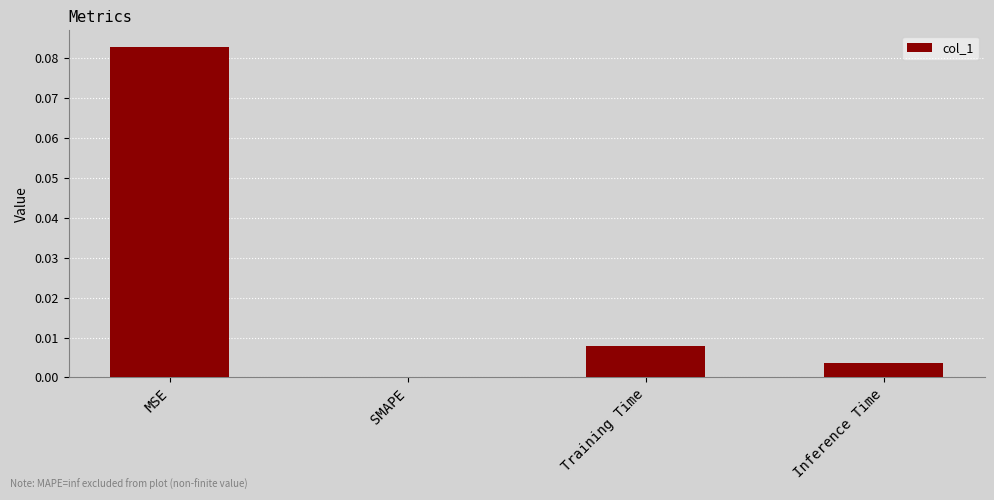

The chart shows a value of 0.0 at Training Time. True or false?

True